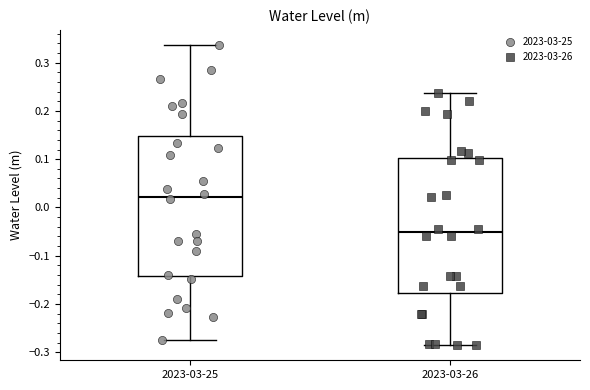

Where does the median line of the box for 2023-03-26 sit on the y-axis? The values are not printed on the chart, so give them approximately, as read against the axis.

-0.05